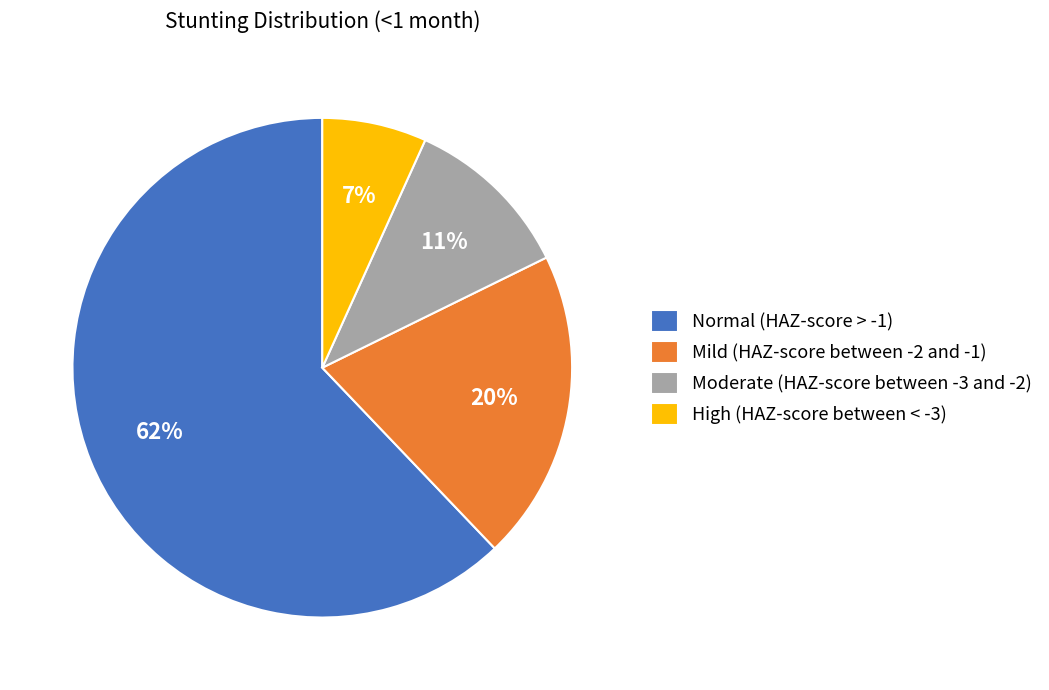

Between Normal (HAZ-score > -1) and Mild (HAZ-score between -2 and -1), which is larger?

Normal (HAZ-score > -1)